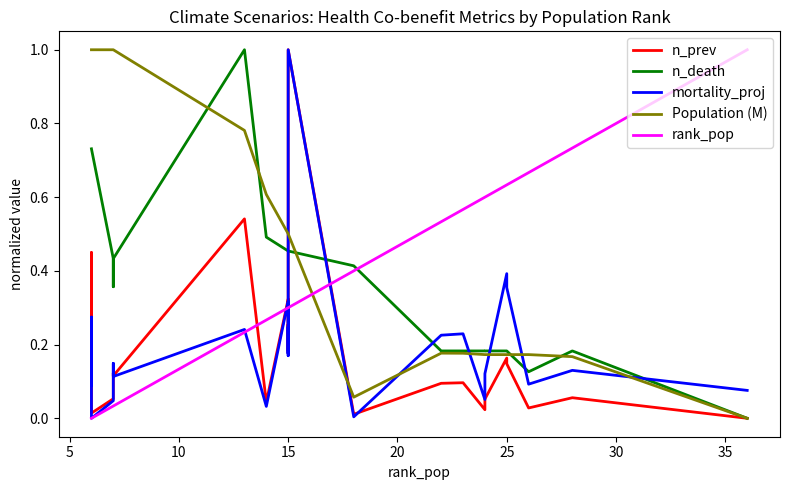

What is the value of the rank_pop point at the 15th from the left?

0.3